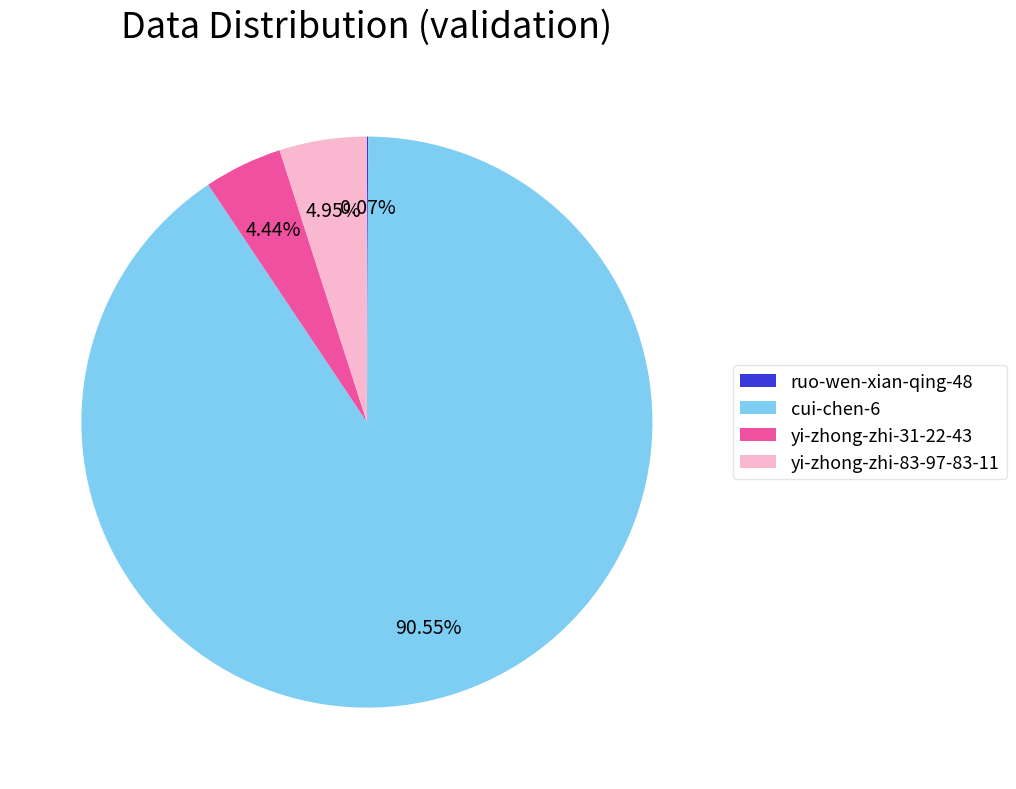

Which category has the biggest portion of the pie?

cui-chen-6